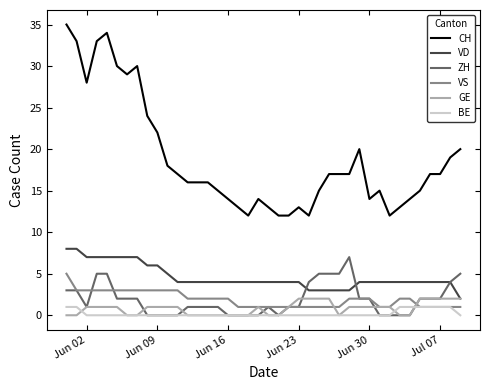

What is the sum of all ZH values?

75